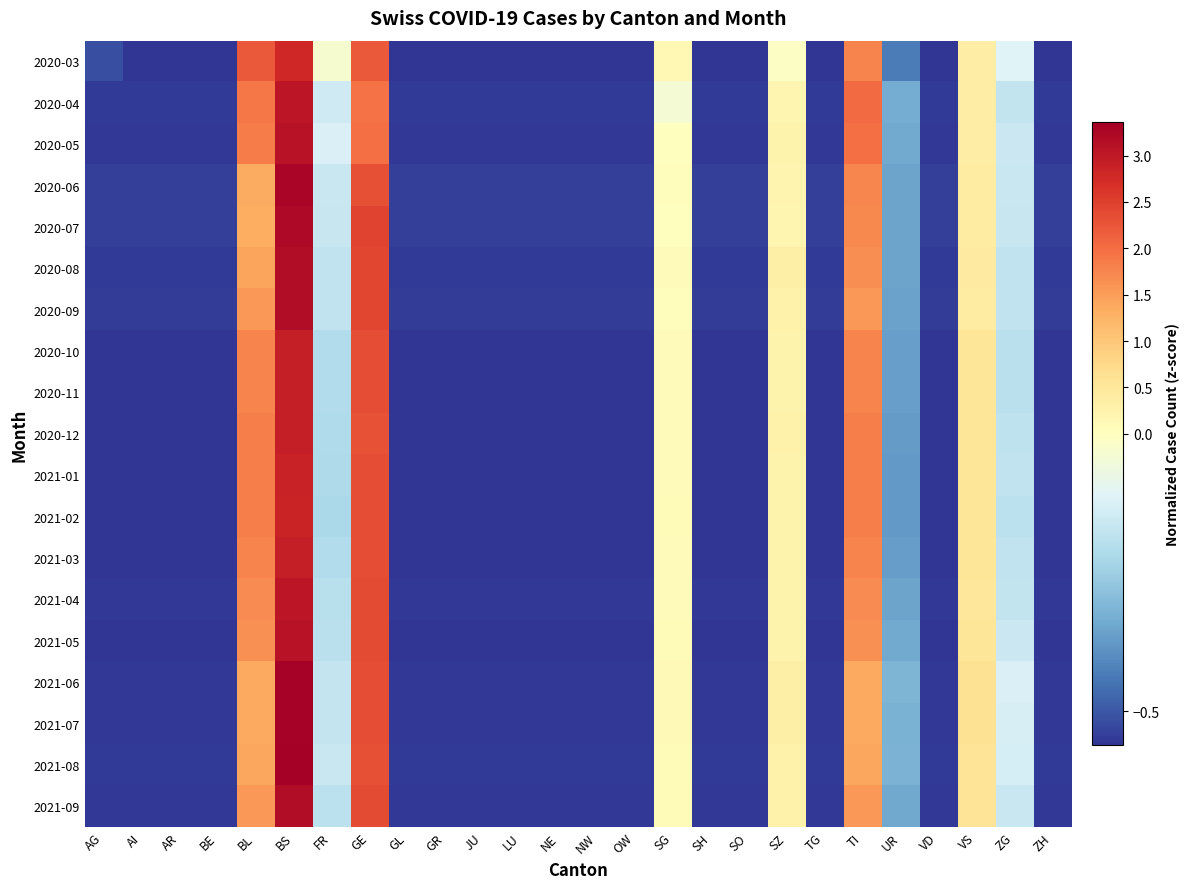

What is the spread (max minus min) of values at UR?

0.1